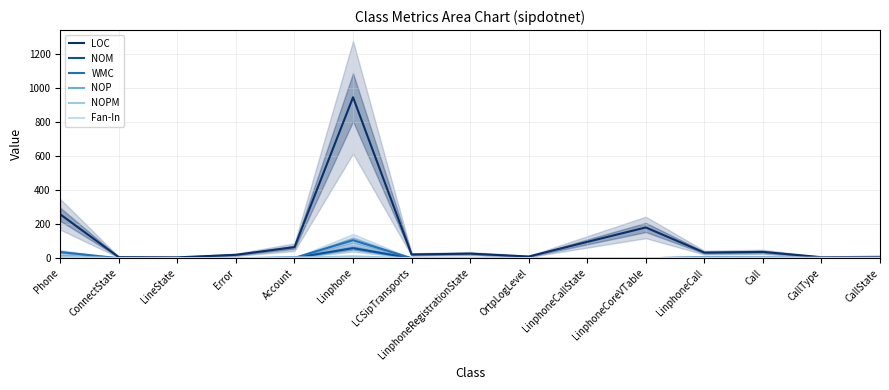

At which category does the chart reach its minimum across all series?

ConnectState